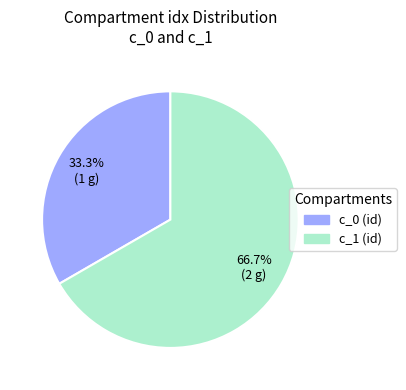

Is it true that c_1 (id) is 74% of the pie?

False